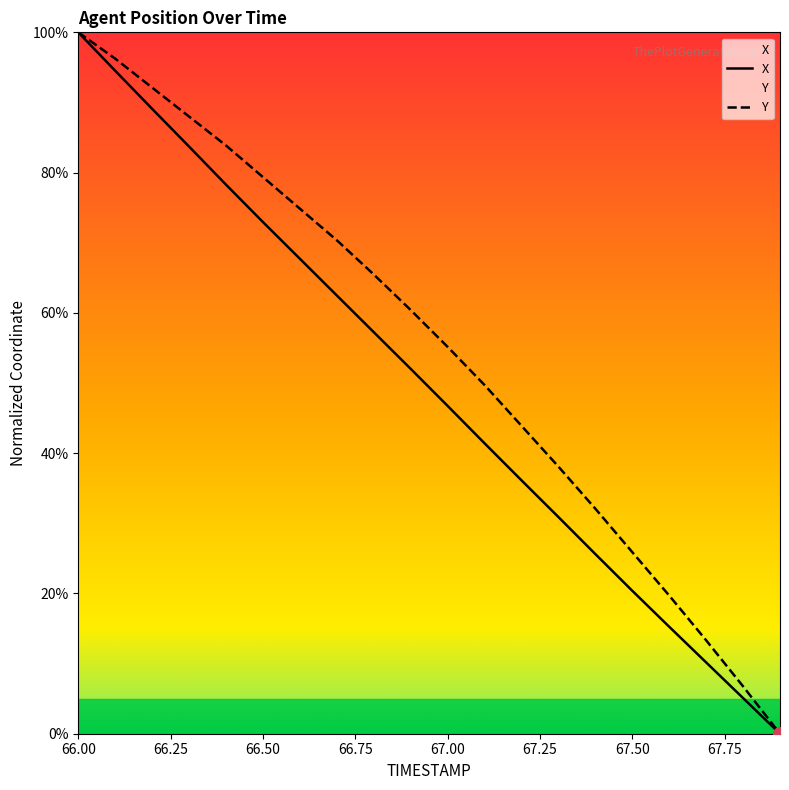

What is the total value across all series at 66.00?

200.0